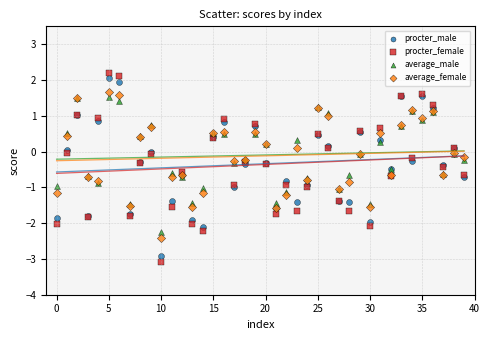

Which series has the widest spread of Y values?

procter_female